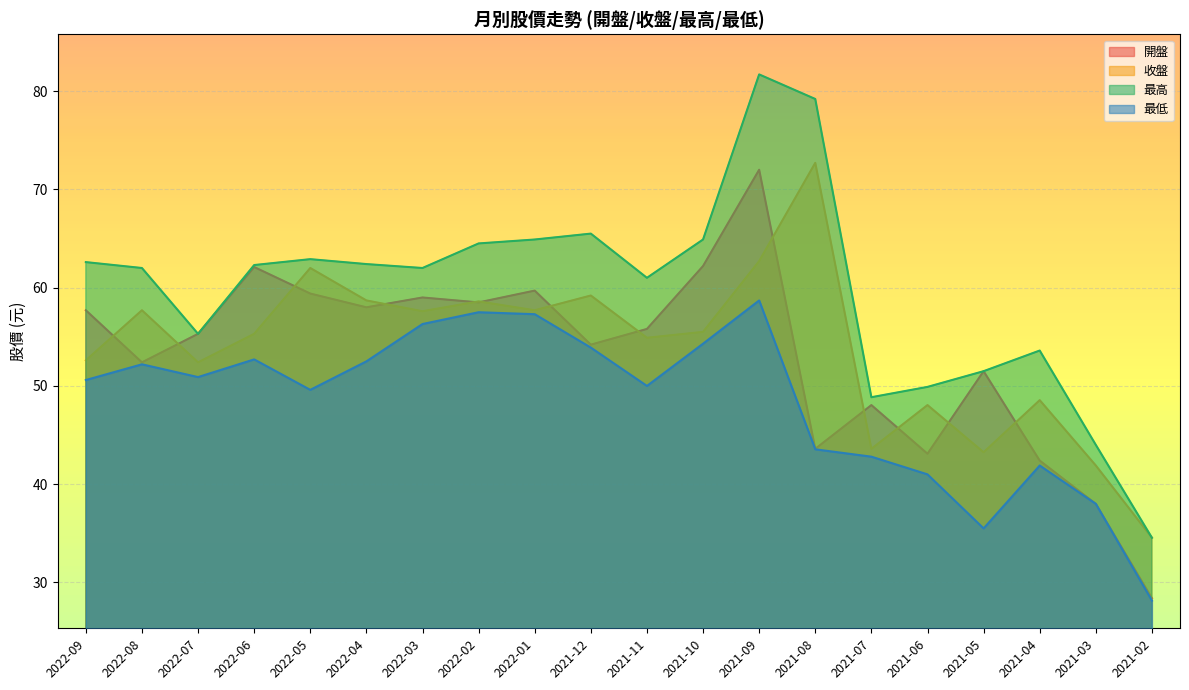

True or false: 最高 and 最低 intersect in this chart.

False